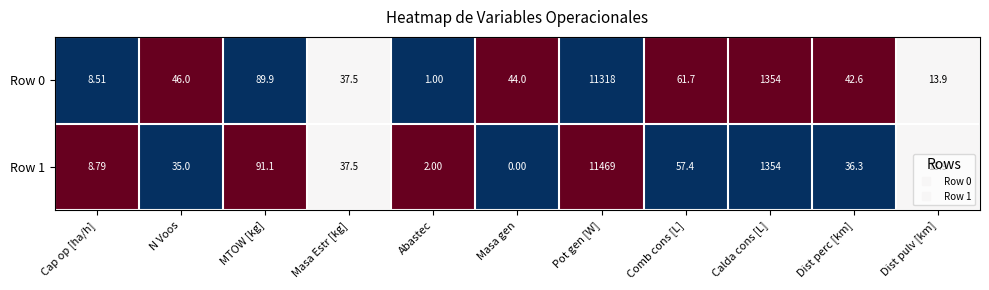

How many series are shown in this chart?

2